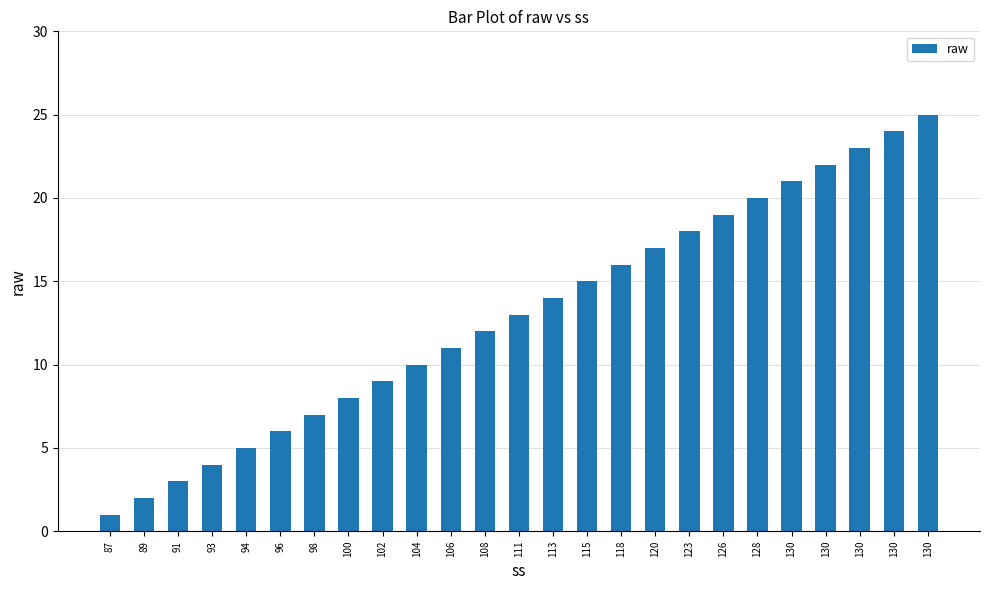

Approximately how many times larger is the value at 93 compared to 113?

0.3